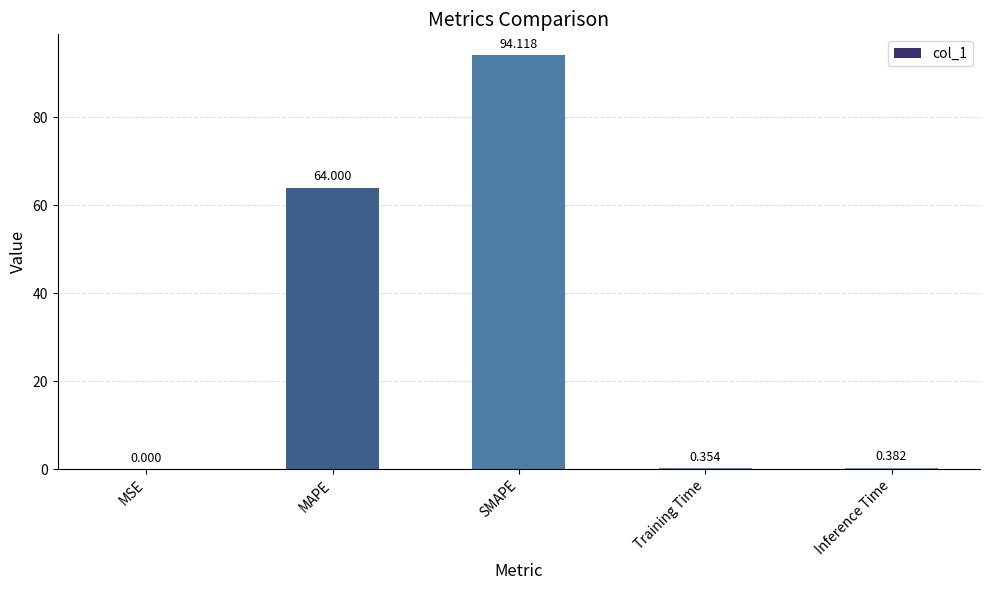

Which label corresponds to the largest value in the chart?

SMAPE